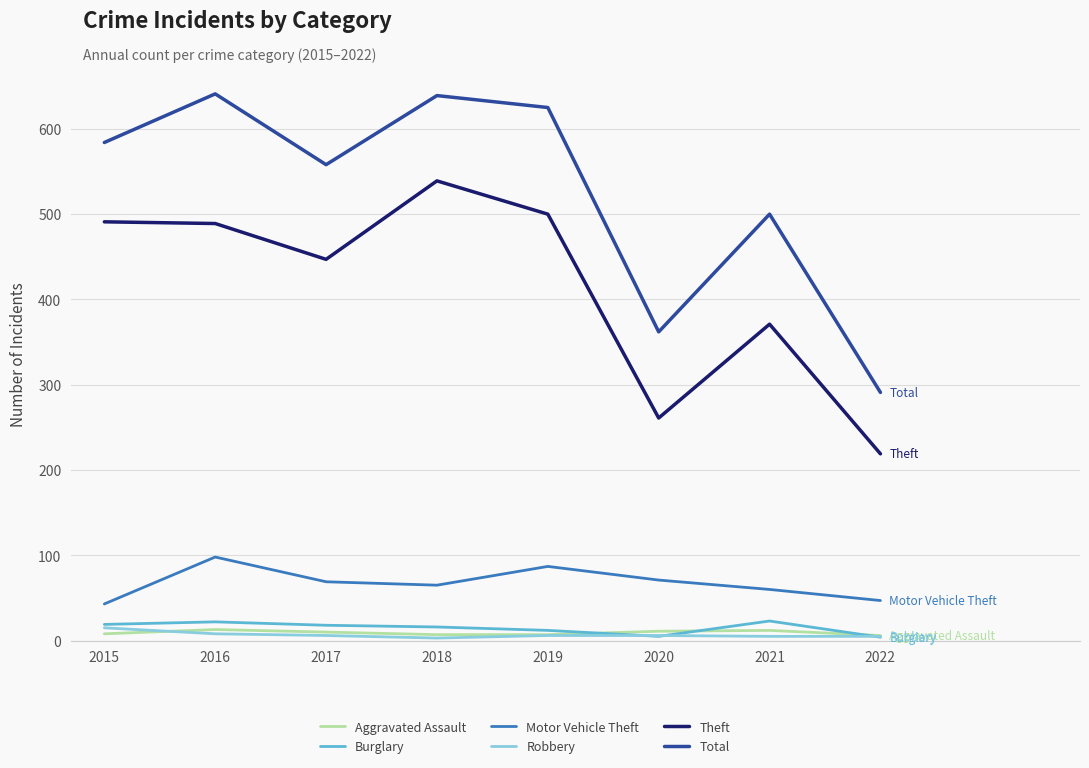

Which series has the widest spread of values?

Total